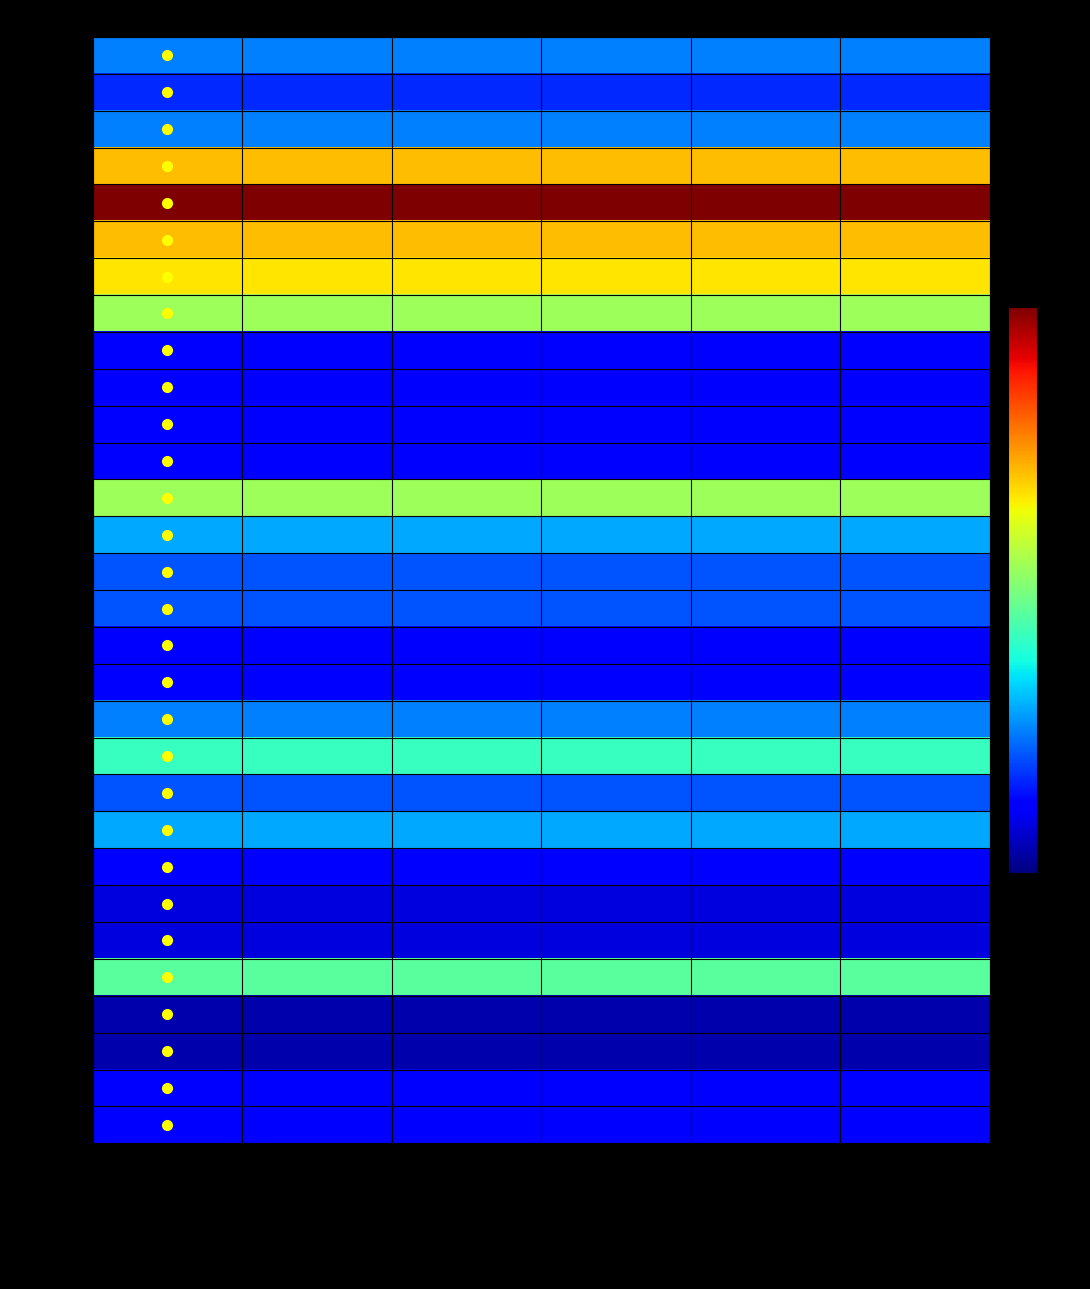

Reading left to right, what are all the values shown in this chart?

S-RIG-01: Container and Harness=6	Main Canopy Line Set=6	Main Canopy=6	D Bag=6	Pilot Chute/Drogue and Bridle=6	Packed Count=6
S-RIG-02: Container and Harness=4	Main Canopy Line Set=4	Main Canopy=4	D Bag=4	Pilot Chute/Drogue and Bridle=4	Packed Count=4
S-RIG-03: Container and Harness=6	Main Canopy Line Set=6	Main Canopy=6	D Bag=6	Pilot Chute/Drogue and Bridle=6	Packed Count=6
S-RIG-04: Container and Harness=17	Main Canopy Line Set=17	Main Canopy=17	D Bag=17	Pilot Chute/Drogue and Bridle=17	Packed Count=17
S-RIG-05: Container and Harness=24	Main Canopy Line Set=24	Main Canopy=24	D Bag=24	Pilot Chute/Drogue and Bridle=24	Packed Count=24
S-RIG-06: Container and Harness=17	Main Canopy Line Set=17	Main Canopy=17	D Bag=17	Pilot Chute/Drogue and Bridle=17	Packed Count=17
S-RIG-09: Container and Harness=16	Main Canopy Line Set=16	Main Canopy=16	D Bag=16	Pilot Chute/Drogue and Bridle=16	Packed Count=16
S-RIG-11: Container and Harness=13	Main Canopy Line Set=13	Main Canopy=13	D Bag=13	Pilot Chute/Drogue and Bridle=13	Packed Count=13
S-RIG-12: Container and Harness=3	Main Canopy Line Set=3	Main Canopy=3	D Bag=3	Pilot Chute/Drogue and Bridle=3	Packed Count=3
S-RIG-17: Container and Harness=3	Main Canopy Line Set=3	Main Canopy=3	D Bag=3	Pilot Chute/Drogue and Bridle=3	Packed Count=3
S-RIG-18: Container and Harness=3	Main Canopy Line Set=3	Main Canopy=3	D Bag=3	Pilot Chute/Drogue and Bridle=3	Packed Count=3
S-RIG-19: Container and Harness=3	Main Canopy Line Set=3	Main Canopy=3	D Bag=3	Pilot Chute/Drogue and Bridle=3	Packed Count=3
S-RIG-20: Container and Harness=13	Main Canopy Line Set=13	Main Canopy=13	D Bag=13	Pilot Chute/Drogue and Bridle=13	Packed Count=13
T-RIG-01: Container and Harness=7	Main Canopy Line Set=7	Main Canopy=7	D Bag=7	Pilot Chute/Drogue and Bridle=7	Packed Count=7
T-RIG-02: Container and Harness=5	Main Canopy Line Set=5	Main Canopy=5	D Bag=5	Pilot Chute/Drogue and Bridle=5	Packed Count=5
T-RIG-03: Container and Harness=5	Main Canopy Line Set=5	Main Canopy=5	D Bag=5	Pilot Chute/Drogue and Bridle=5	Packed Count=5
T-RIG-04: Container and Harness=3	Main Canopy Line Set=3	Main Canopy=3	D Bag=3	Pilot Chute/Drogue and Bridle=3	Packed Count=3
T-RIG-05: Container and Harness=3	Main Canopy Line Set=3	Main Canopy=3	D Bag=3	Pilot Chute/Drogue and Bridle=3	Packed Count=3
T-RIG-06: Container and Harness=6	Main Canopy Line Set=6	Main Canopy=6	D Bag=6	Pilot Chute/Drogue and Bridle=6	Packed Count=6
T-RIG-07: Container and Harness=10	Main Canopy Line Set=10	Main Canopy=10	D Bag=10	Pilot Chute/Drogue and Bridle=10	Packed Count=10
T-RIG-08: Container and Harness=5	Main Canopy Line Set=5	Main Canopy=5	D Bag=5	Pilot Chute/Drogue and Bridle=5	Packed Count=5
T-RIG-09: Container and Harness=7	Main Canopy Line Set=7	Main Canopy=7	D Bag=7	Pilot Chute/Drogue and Bridle=7	Packed Count=7
T-RIG-10: Container and Harness=3	Main Canopy Line Set=3	Main Canopy=3	D Bag=3	Pilot Chute/Drogue and Bridle=3	Packed Count=3
S-RIG-07: Container and Harness=2	Main Canopy Line Set=2	Main Canopy=2	D Bag=2	Pilot Chute/Drogue and Bridle=2	Packed Count=2
S-RIG-08: Container and Harness=2	Main Canopy Line Set=2	Main Canopy=2	D Bag=2	Pilot Chute/Drogue and Bridle=2	Packed Count=2
S-RIG-10: Container and Harness=11	Main Canopy Line Set=11	Main Canopy=11	D Bag=11	Pilot Chute/Drogue and Bridle=11	Packed Count=11
S-RIG-13: Container and Harness=1	Main Canopy Line Set=1	Main Canopy=1	D Bag=1	Pilot Chute/Drogue and Bridle=1	Packed Count=1
S-RIG-14: Container and Harness=1	Main Canopy Line Set=1	Main Canopy=1	D Bag=1	Pilot Chute/Drogue and Bridle=1	Packed Count=1
S-RIG-15: Container and Harness=3	Main Canopy Line Set=3	Main Canopy=3	D Bag=3	Pilot Chute/Drogue and Bridle=3	Packed Count=3
S-RIG-16: Container and Harness=3	Main Canopy Line Set=3	Main Canopy=3	D Bag=3	Pilot Chute/Drogue and Bridle=3	Packed Count=3